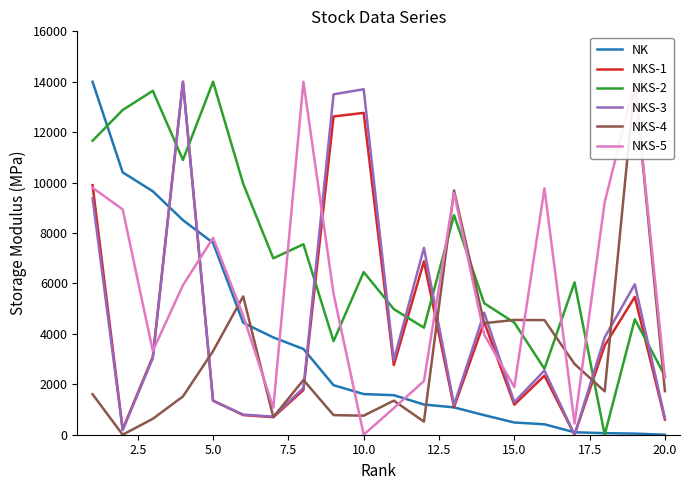

What is the difference between the maximum and minimum values in the NKS-5 series?

14000.0